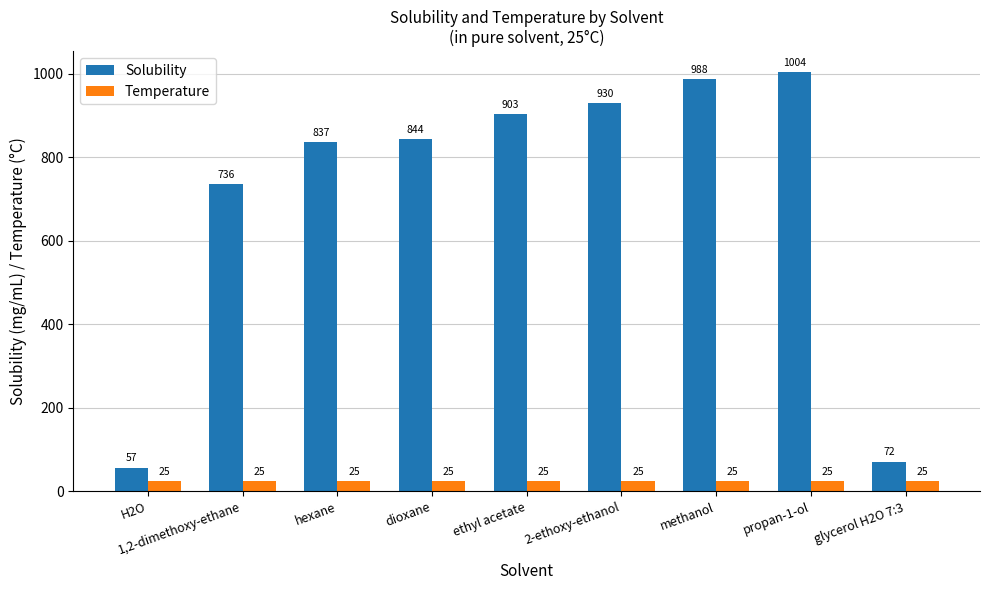

True or false: Temperature has a value of 25.0 at dioxane.

True